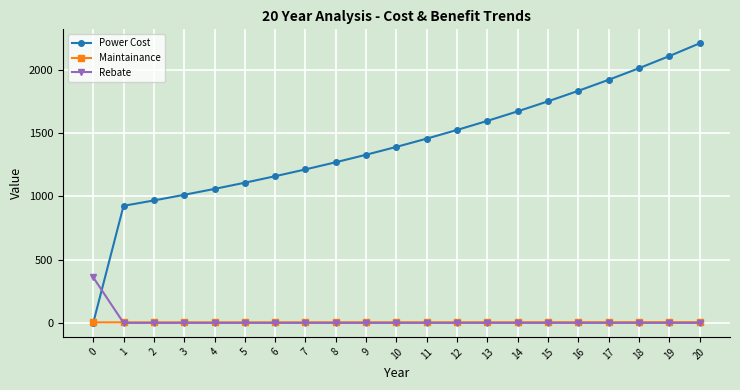

Which category has the highest value across all series?

20